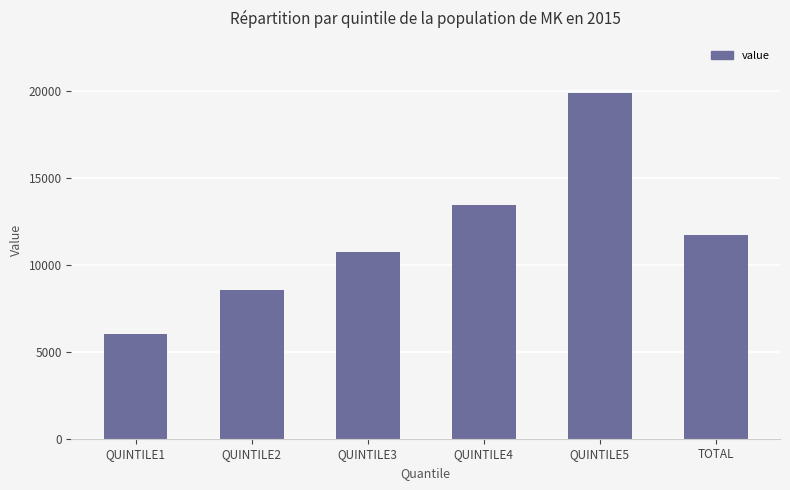

What value does the data have at QUINTILE2?

8520